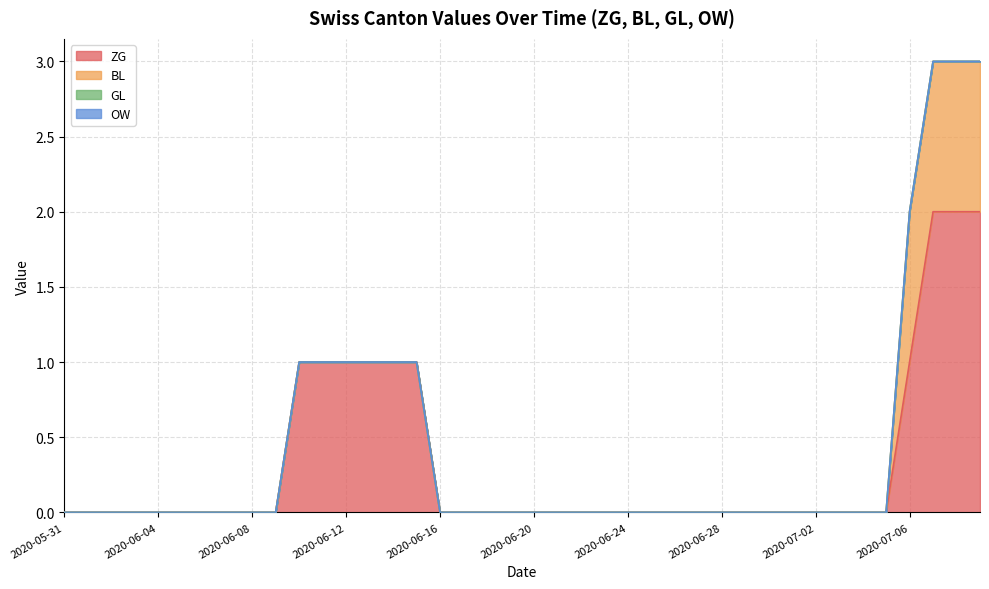

Rank the categories by GL value from highest to lowest.

2020-05-31, 2020-06-01, 2020-06-02, 2020-06-03, 2020-06-04, 2020-06-05, 2020-06-06, 2020-06-07, 2020-06-08, 2020-06-09, 2020-06-10, 2020-06-11, 2020-06-12, 2020-06-13, 2020-06-14, 2020-06-15, 2020-06-16, 2020-06-17, 2020-06-18, 2020-06-19, 2020-06-20, 2020-06-21, 2020-06-22, 2020-06-23, 2020-06-24, 2020-06-25, 2020-06-26, 2020-06-27, 2020-06-28, 2020-06-29, 2020-06-30, 2020-07-01, 2020-07-02, 2020-07-03, 2020-07-04, 2020-07-05, 2020-07-06, 2020-07-07, 2020-07-08, 2020-07-09